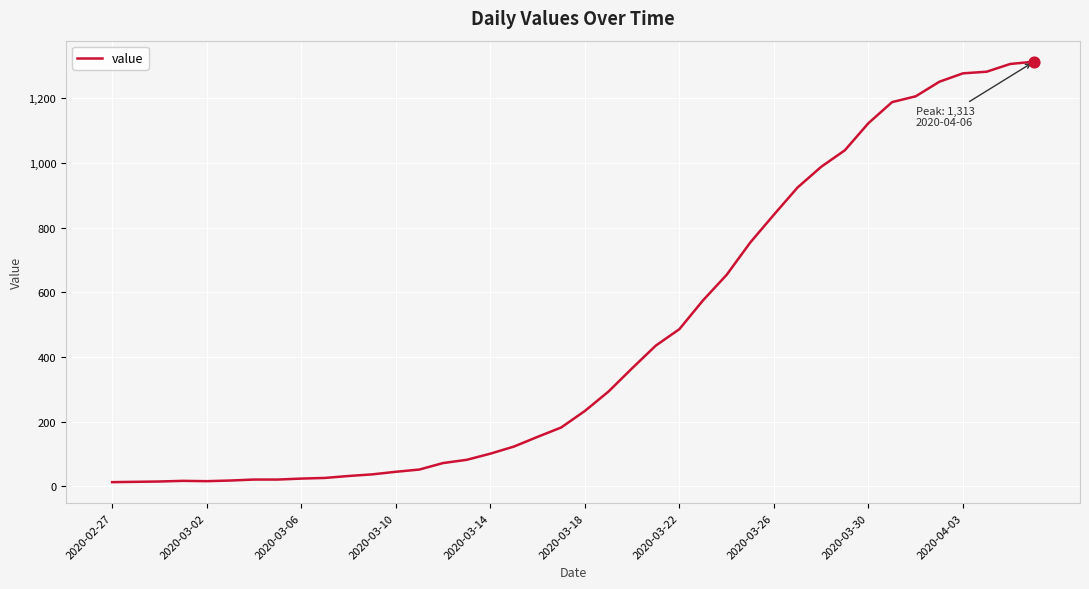

What is the maximum value shown in the chart?

1313